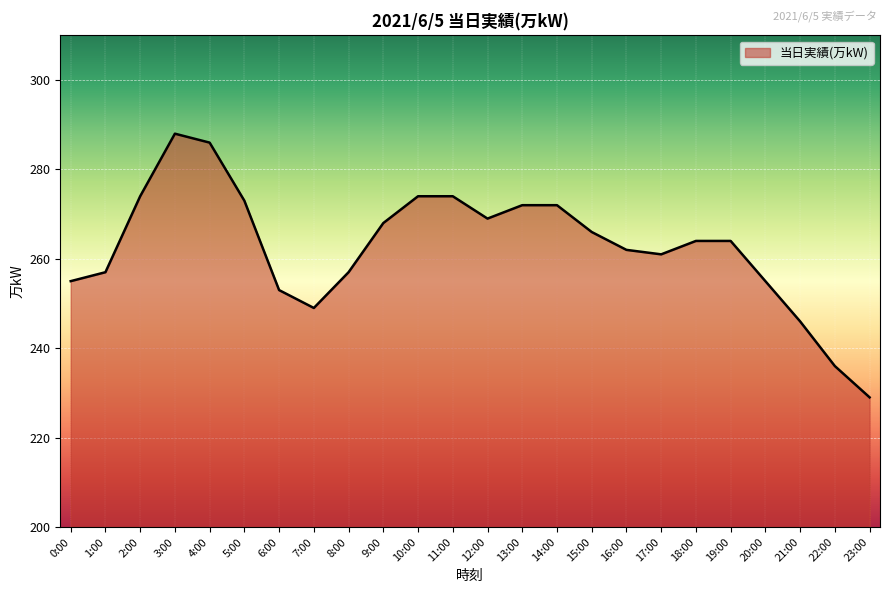

What is the change in value from 7:00 to 14:00?

+23